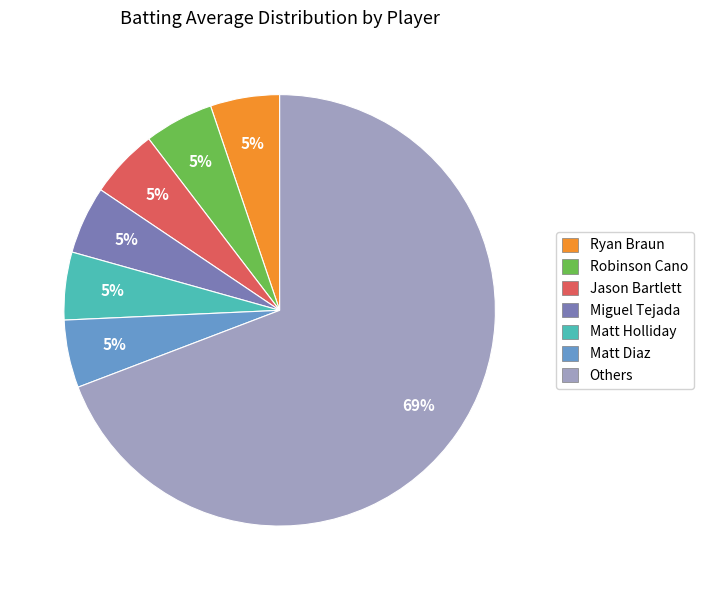

To the nearest percent, what is the combined percentage of Jason Bartlett and Matt Diaz?

10%